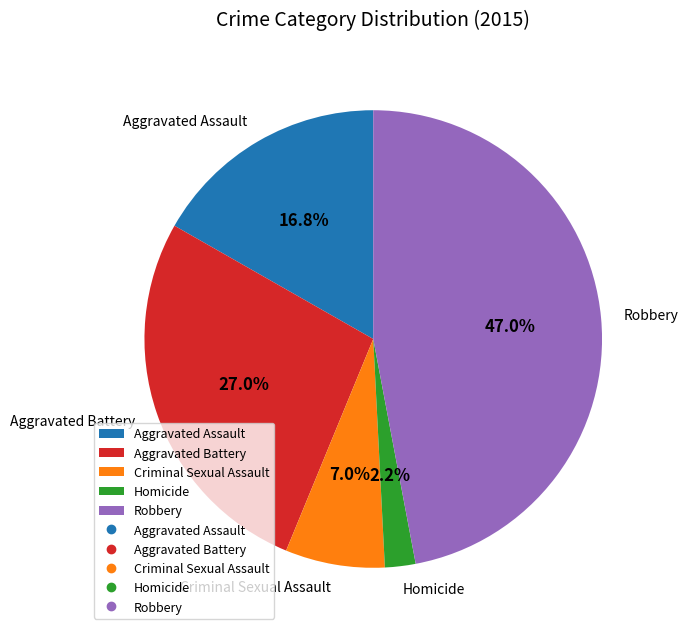

How many segments does this pie chart have?

5